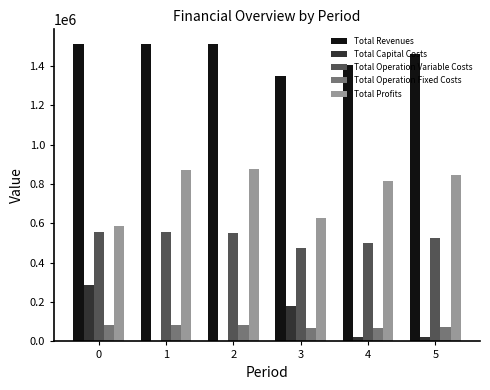

How many data points in Total Revenues are above 1510411?

3